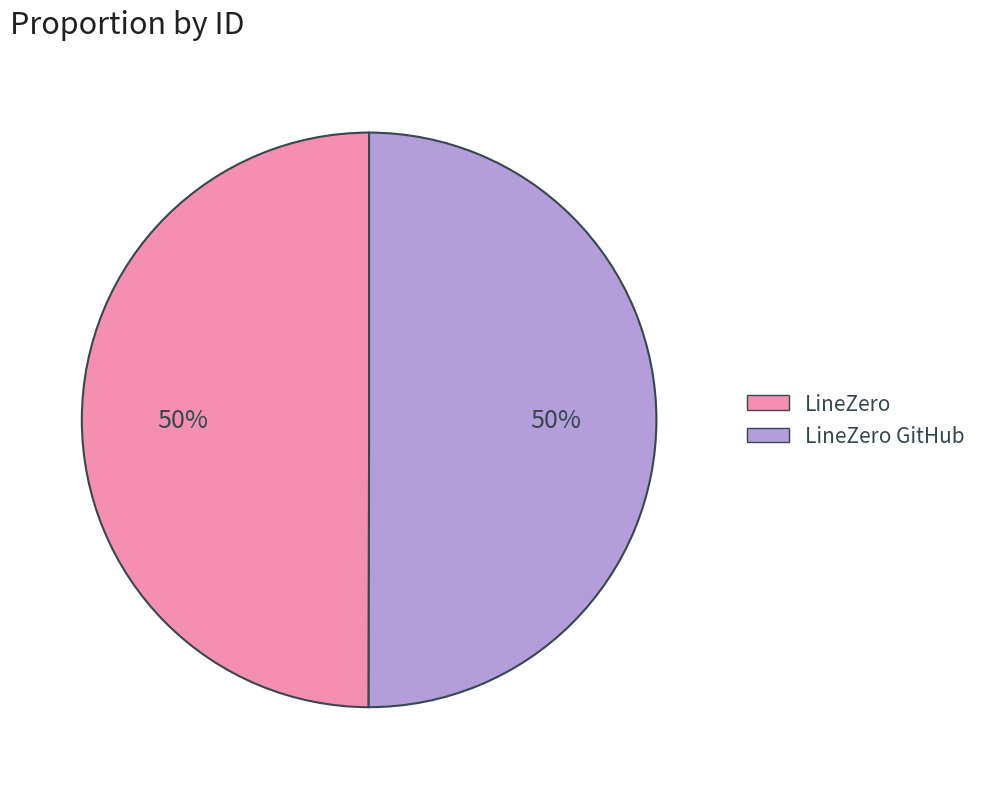

To the nearest percent, what is the combined percentage of LineZero and LineZero GitHub?

100%